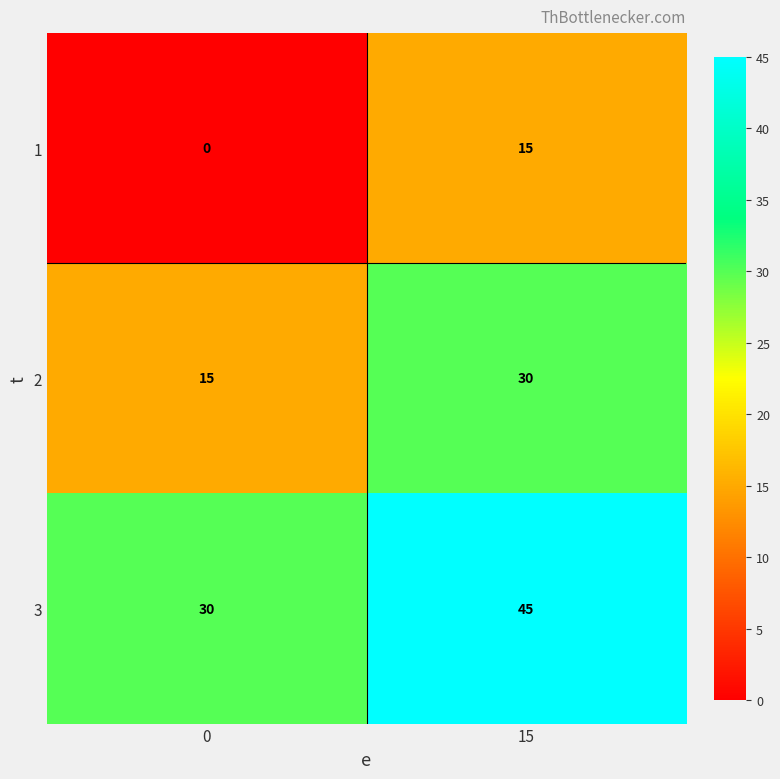

Which category has the highest value across all series?

15